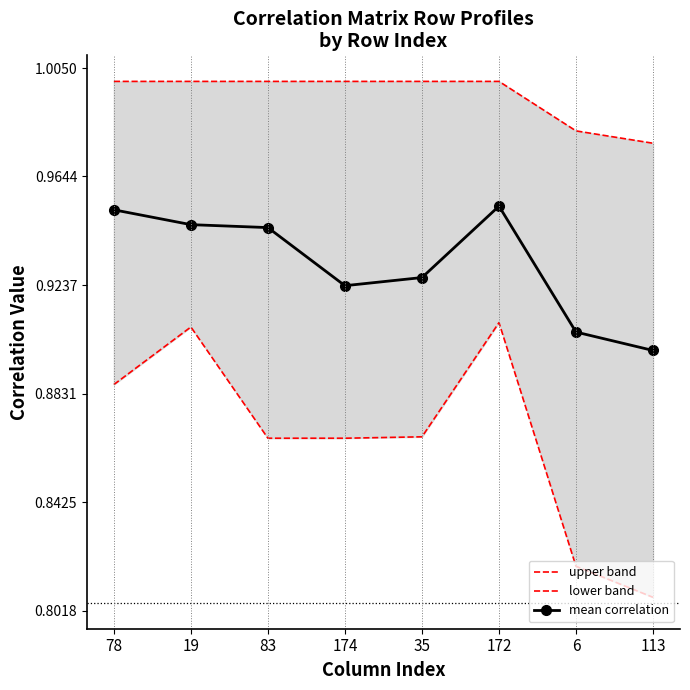

What position from the right is 172?

3